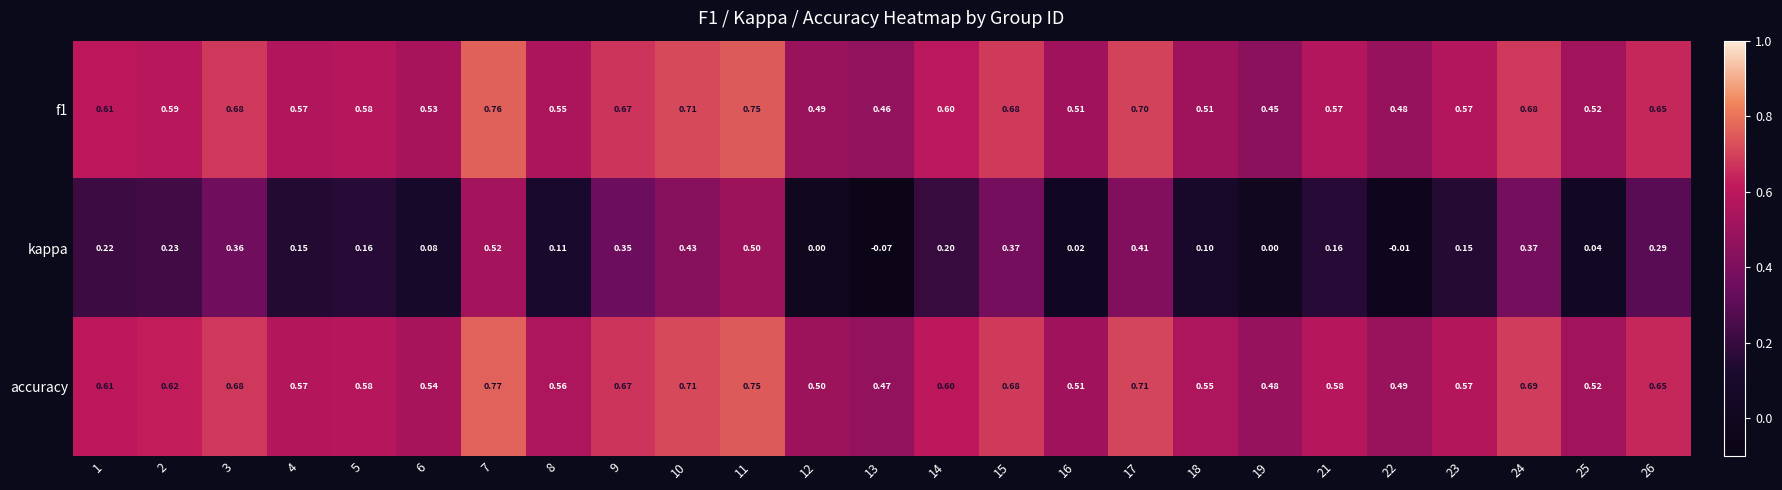

Is the value of f1 at 8 greater than the value of accuracy at 4?

No